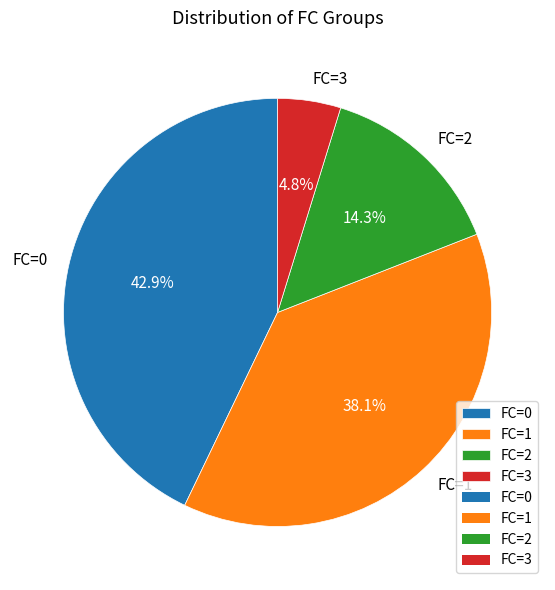

Rank the categories by value from lowest to highest.

FC=3, FC=2, FC=1, FC=0